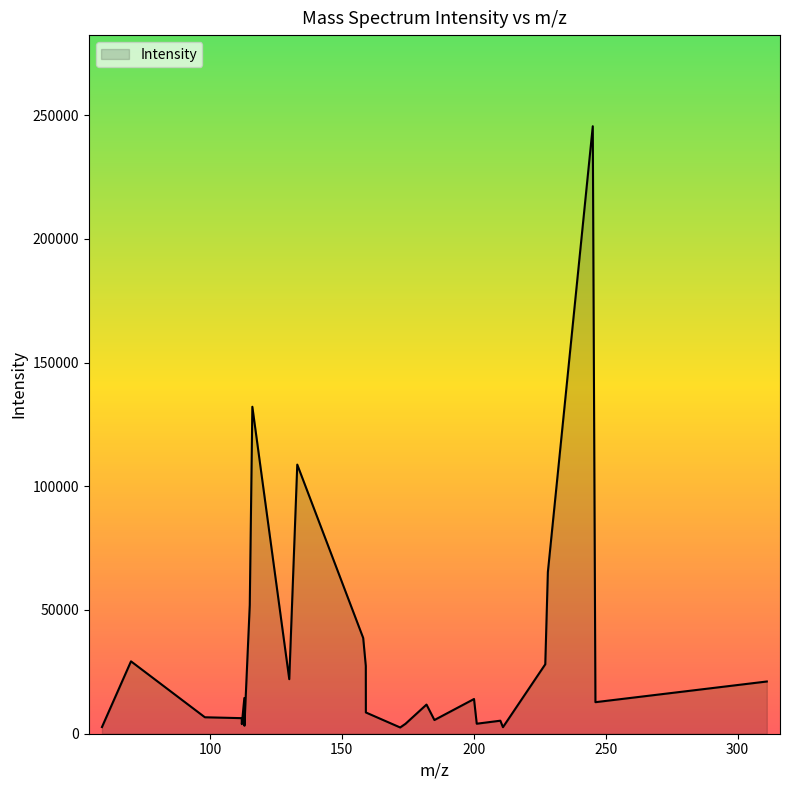

What is the maximum value shown in the chart?

245479.8